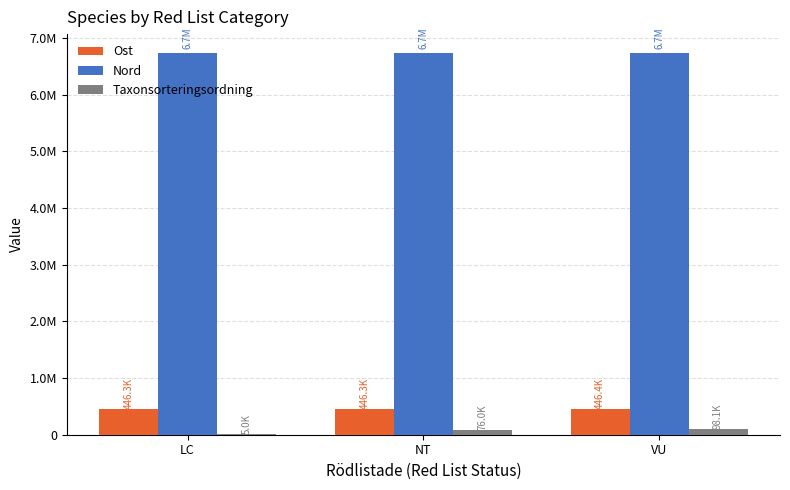

What is the maximum value for Nord?

6732998.7